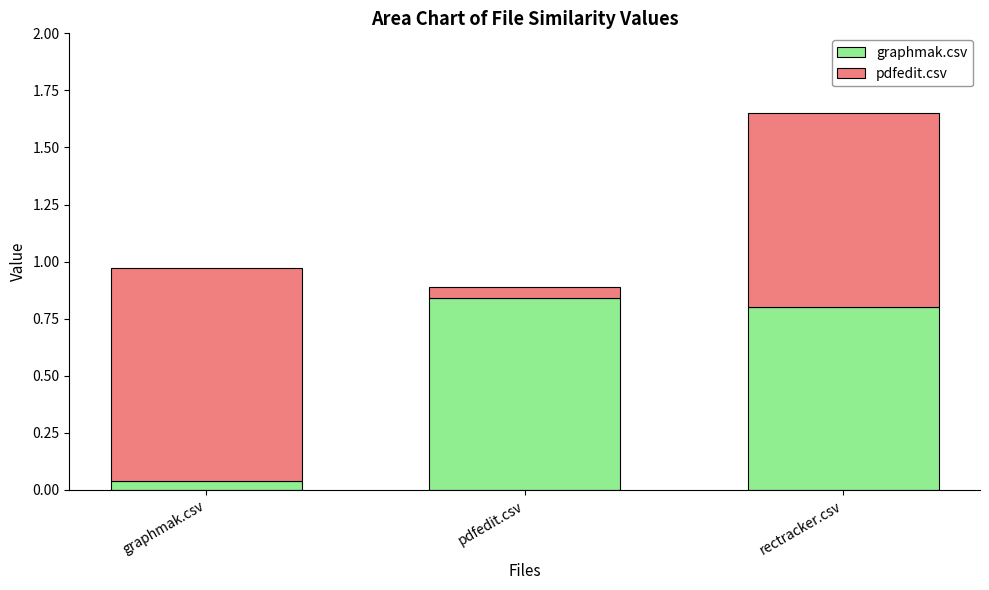

At which label is graphmak.csv closest to 0?

graphmak.csv